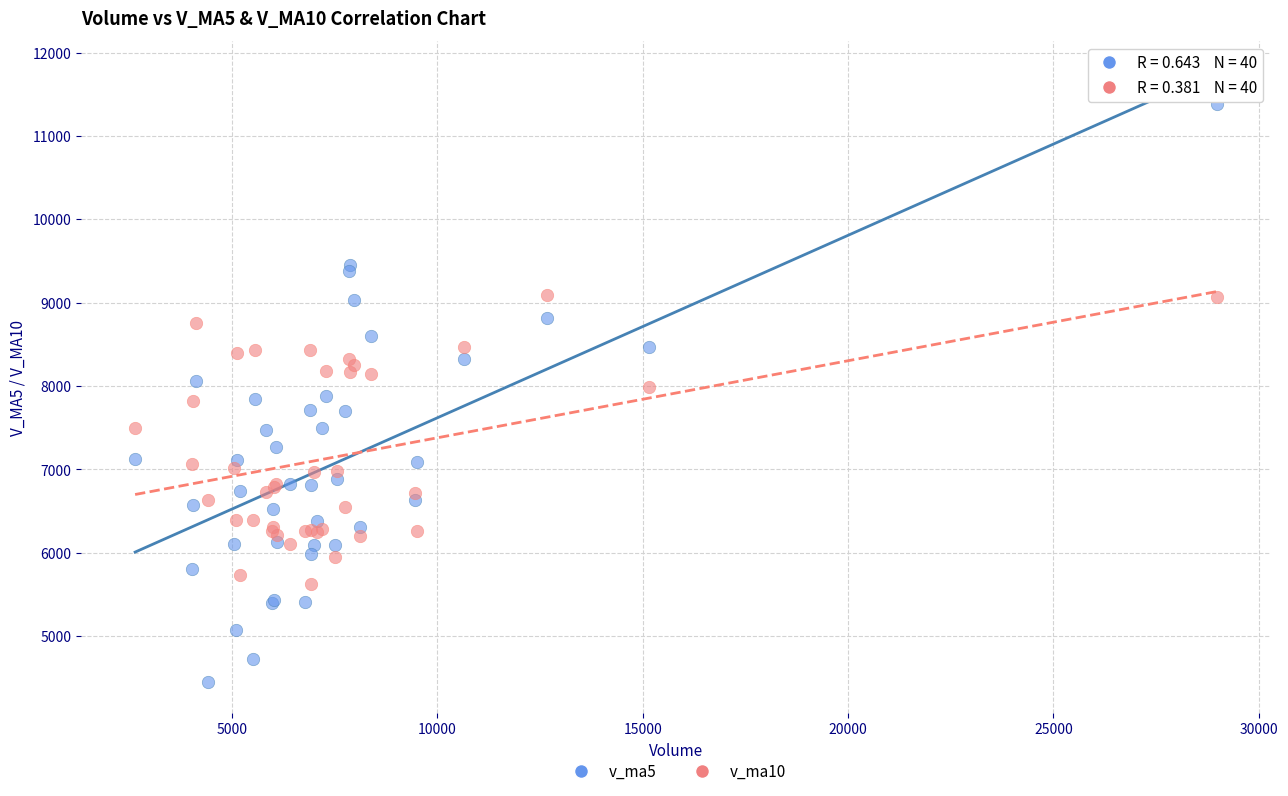

Which series reaches the maximum Y coordinate?

v_ma5